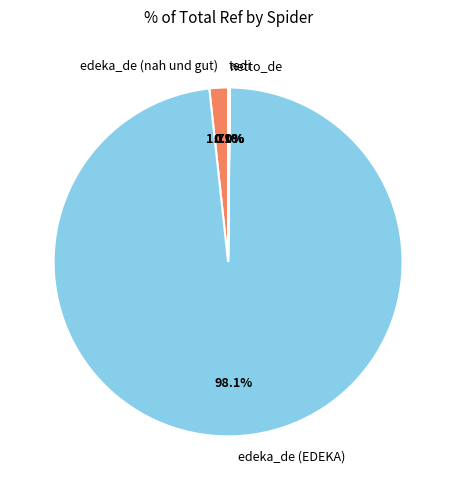

Does edeka_de (EDEKA) represent more than half of the total?

Yes